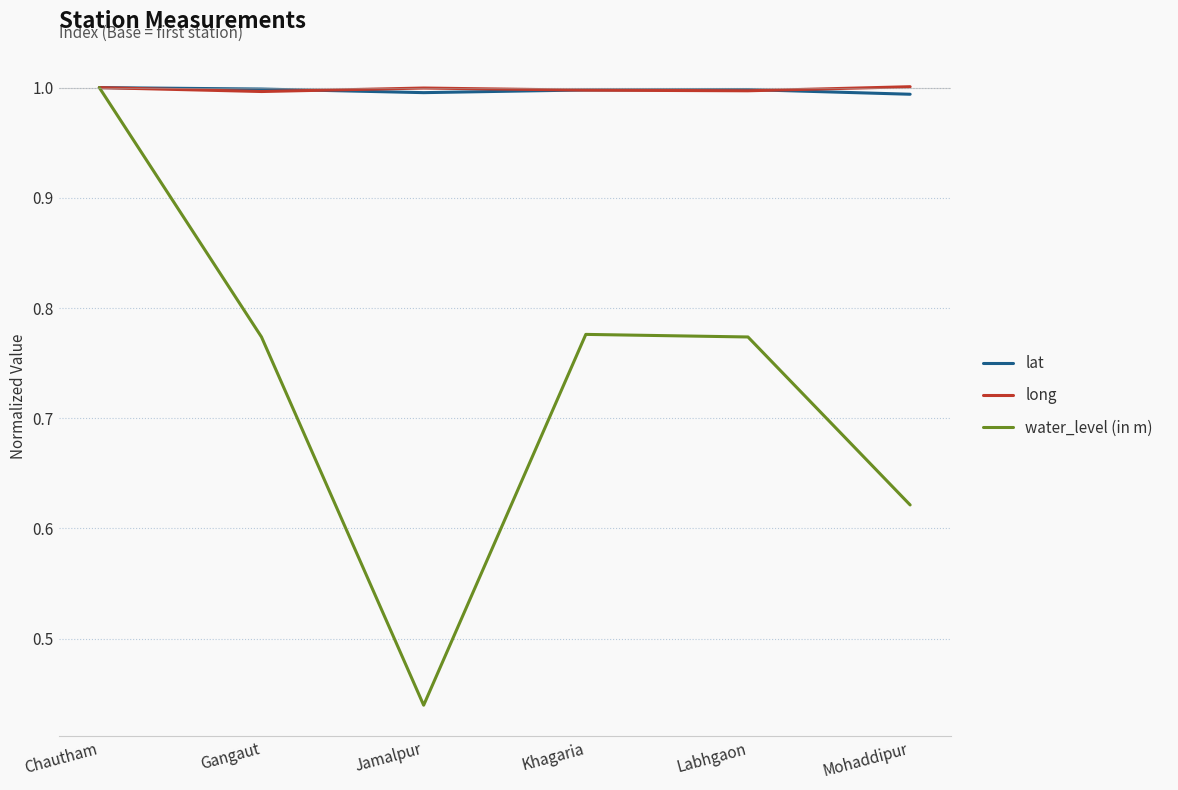

How many lat values are between 0 and 1?

6